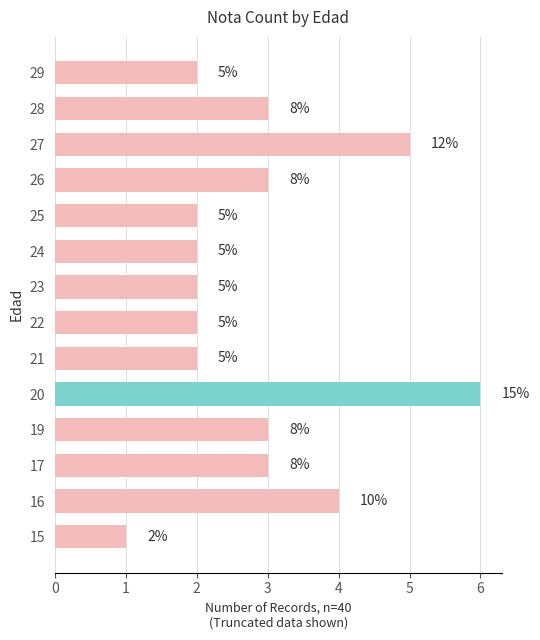

The chart shows a value of 1 at 17. True or false?

False